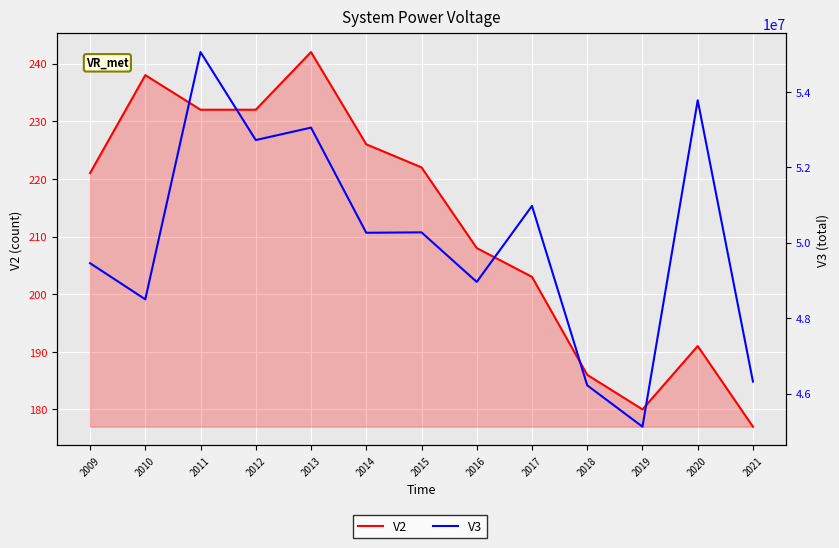

In V2, how many points are lower than both neighbors (excluding endpoints)?

1